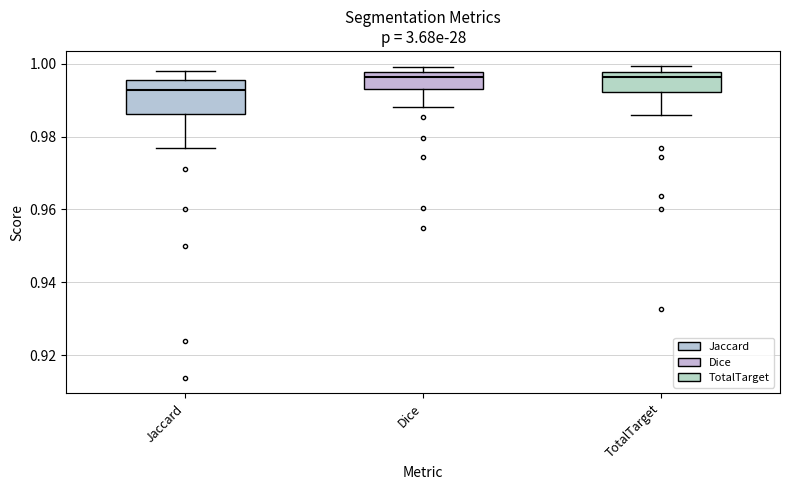

Reading left to right, read every box against the y-axis: the position of its median line, the range the box covers, and the ends of its whiskers. The values are not printed on the chart, so give them approximately, as read against the axis.

Jaccard: median 0.992, box 0.986 to 0.996, whiskers 0.976 to 0.998
Dice: median 0.996, box 0.994 to 0.998, whiskers 0.988 to 1.000
TotalTarget: median 0.996, box 0.992 to 0.998, whiskers 0.986 to 1.000